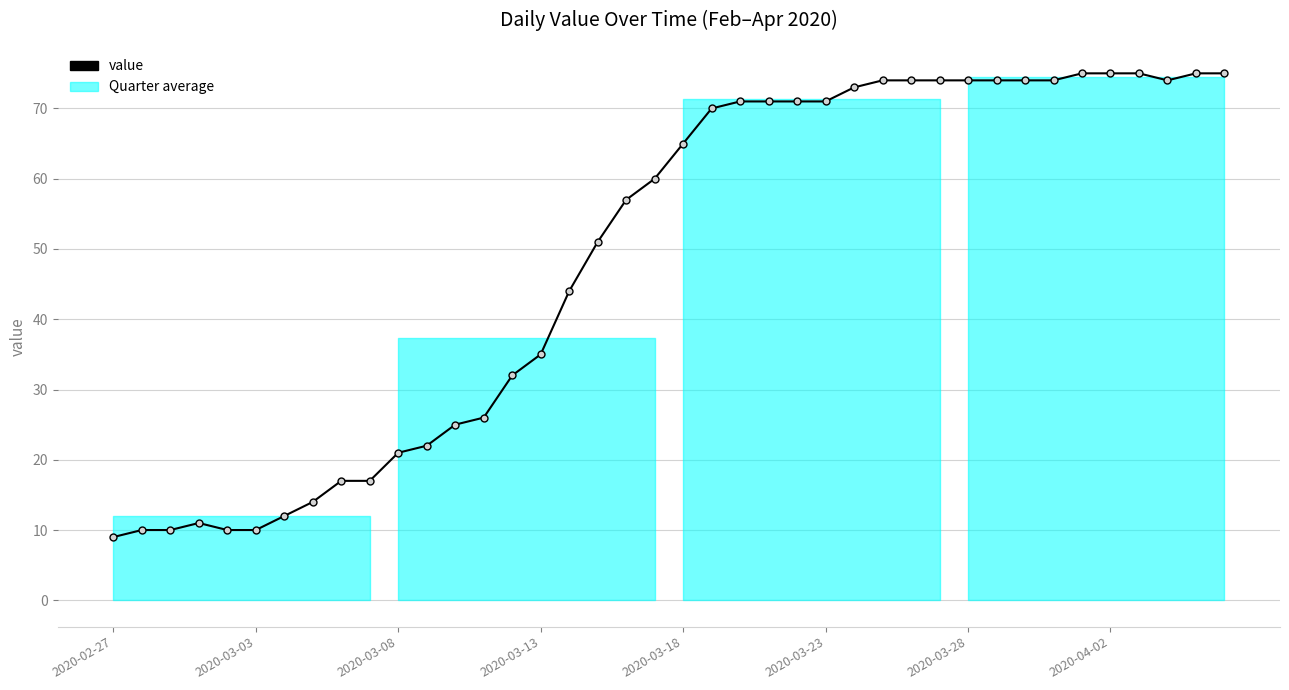

What is the value of the 1st point from the left?

9